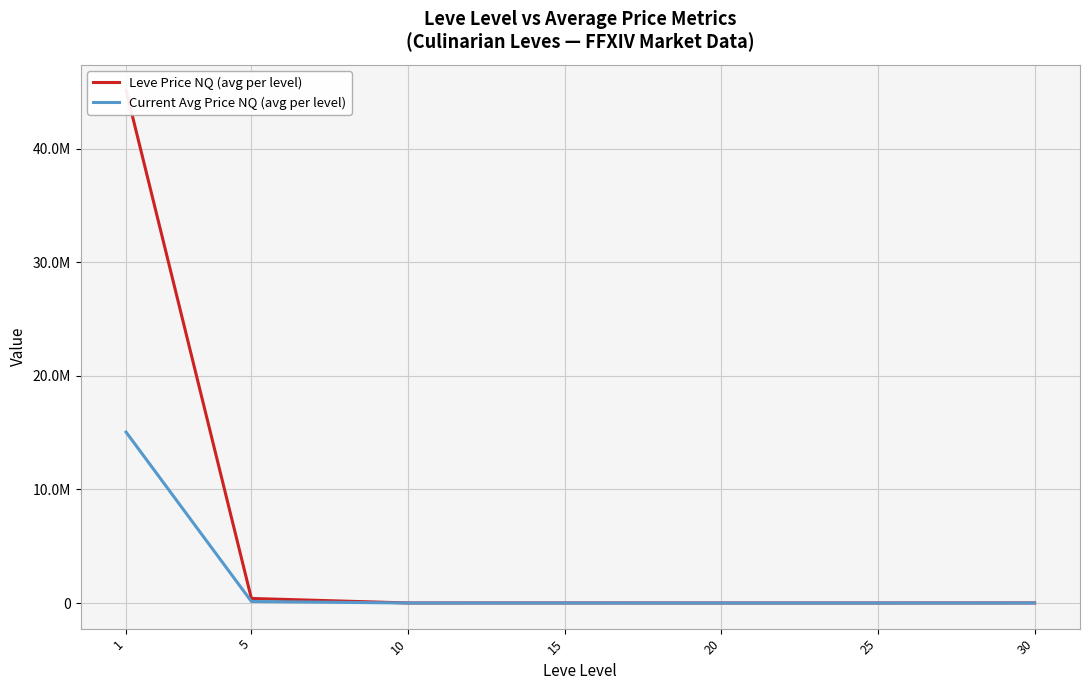

At how many categories does at least one series exceed 40497107?

1